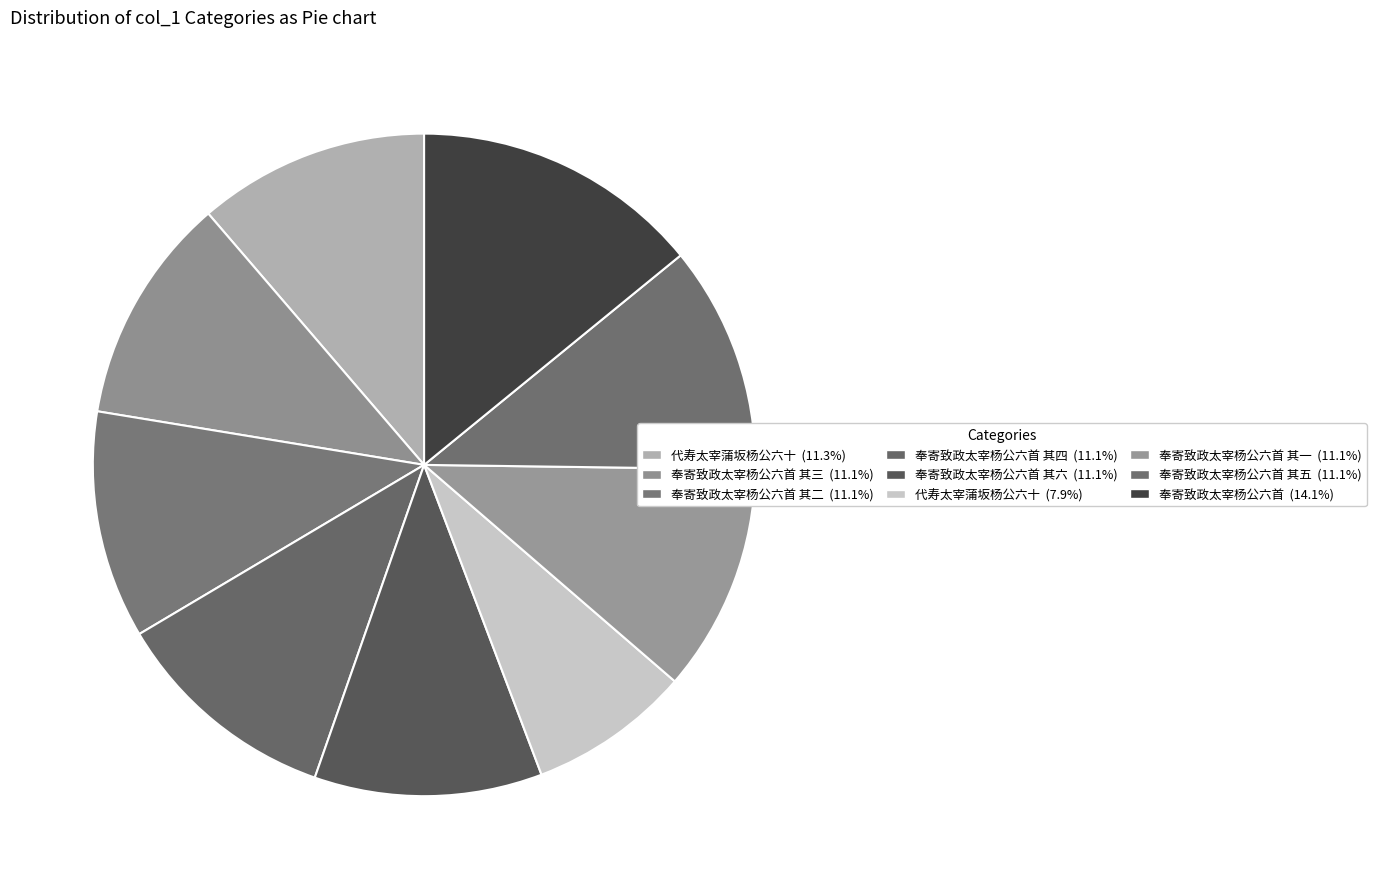

How many slices are in this pie chart?

9